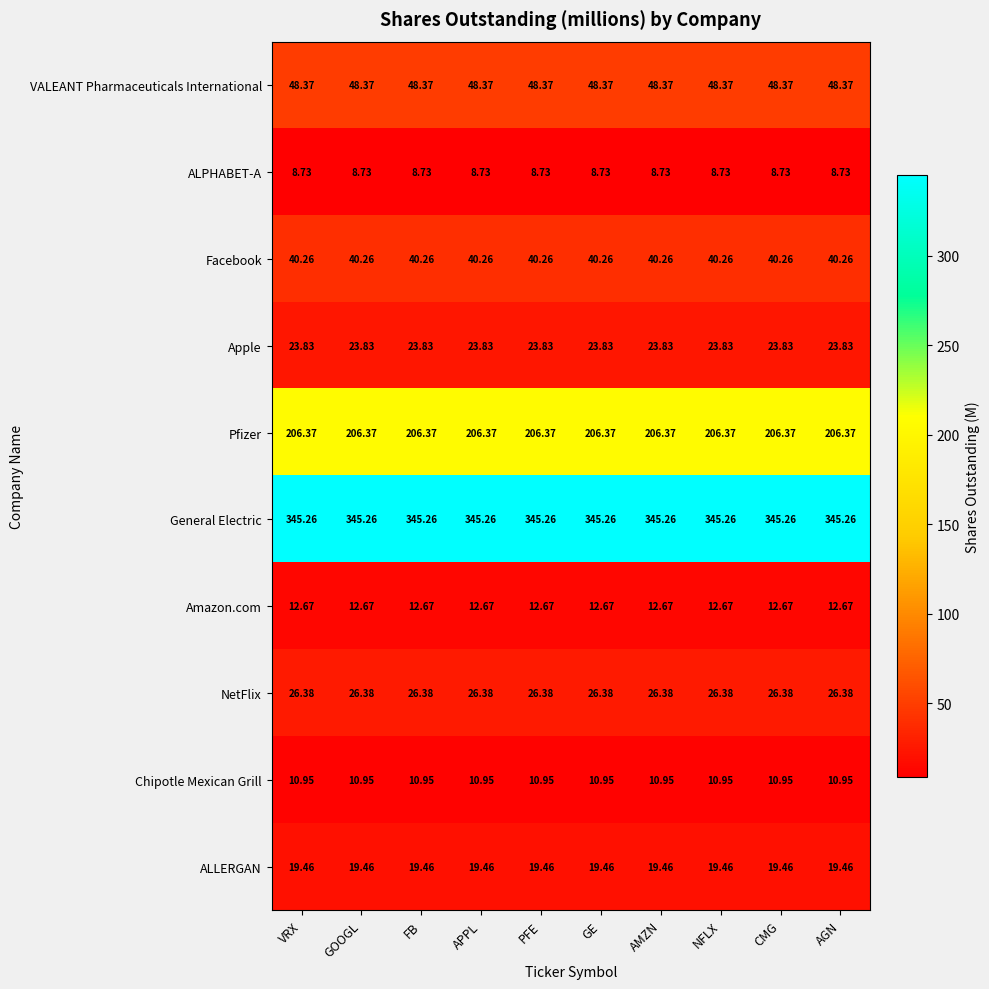

Is the value of NetFlix at PFE greater than the value of Chipotle Mexican Grill at GE?

Yes